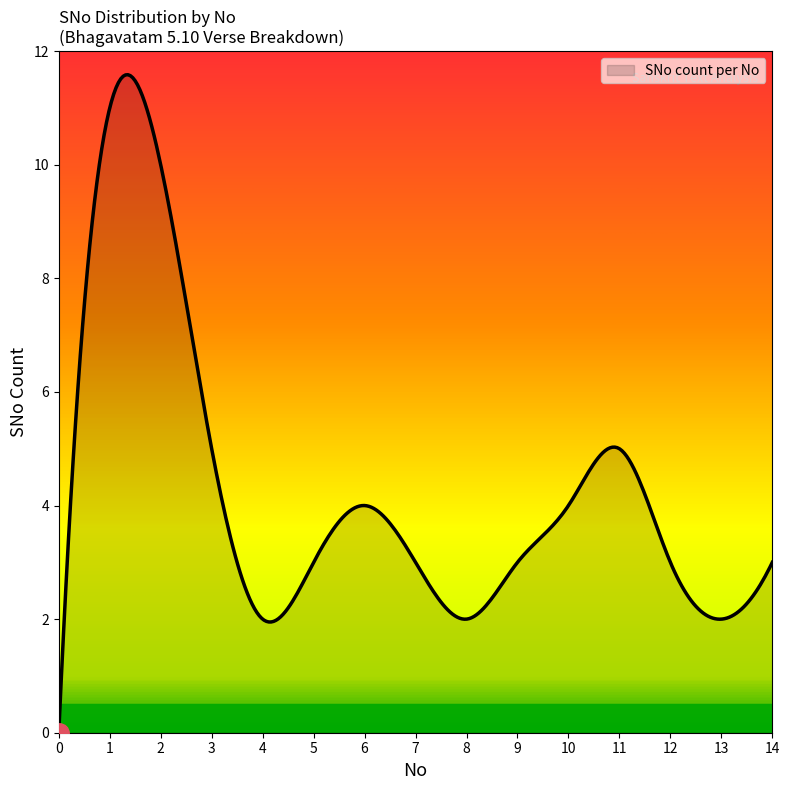

What is the greatest value displayed?

11.6